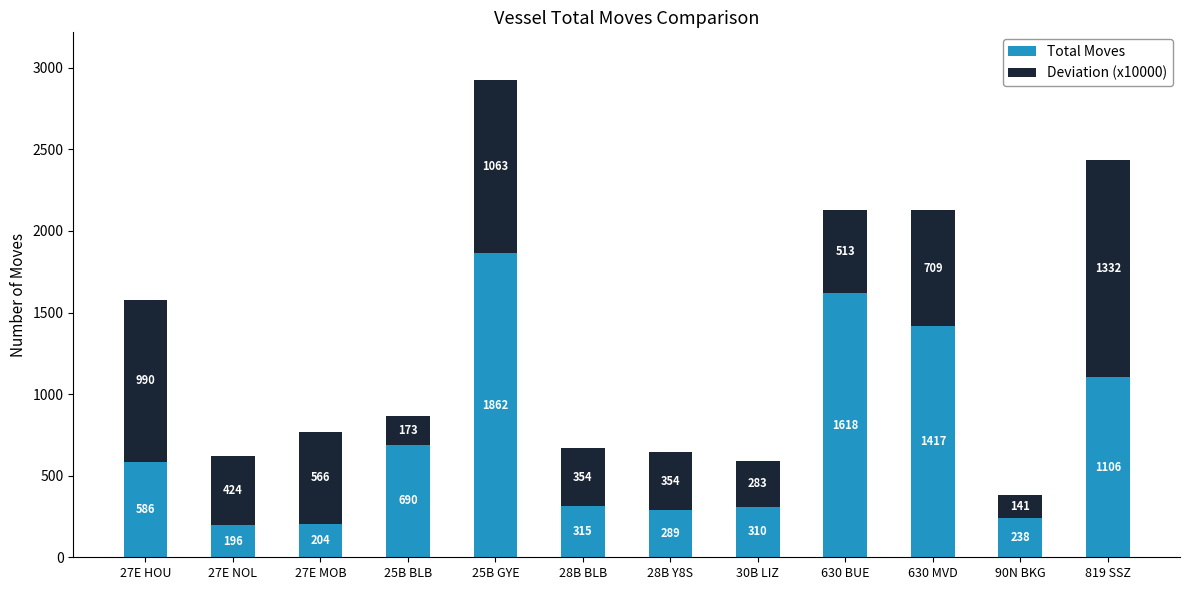

At which category is the sum across all series the highest?

25B GYE